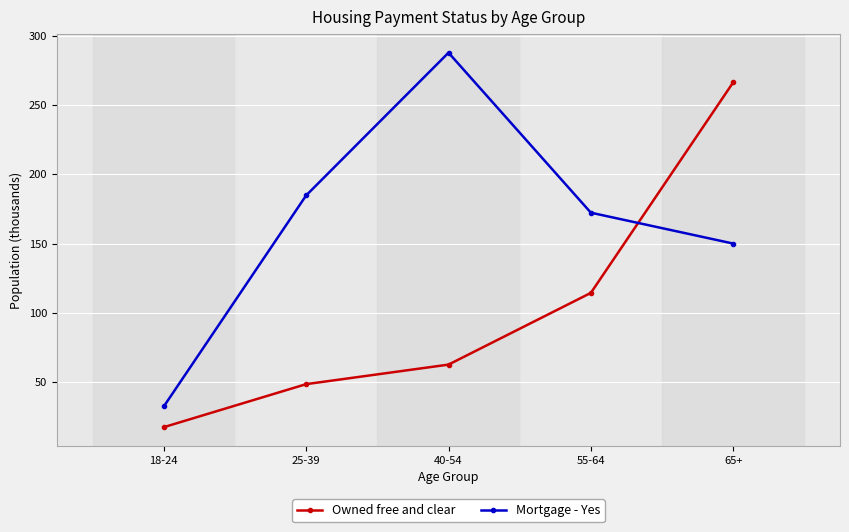

Where is Owned free and clear nearest to the value 141?

55-64